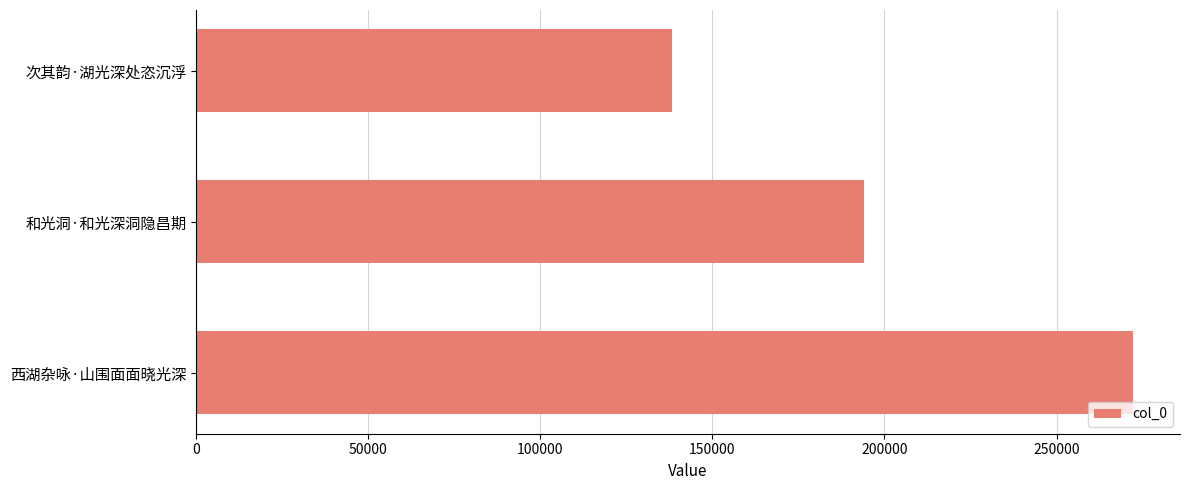

True or false: the data shows 103685 at 和光洞·和光深洞隐昌期.

False